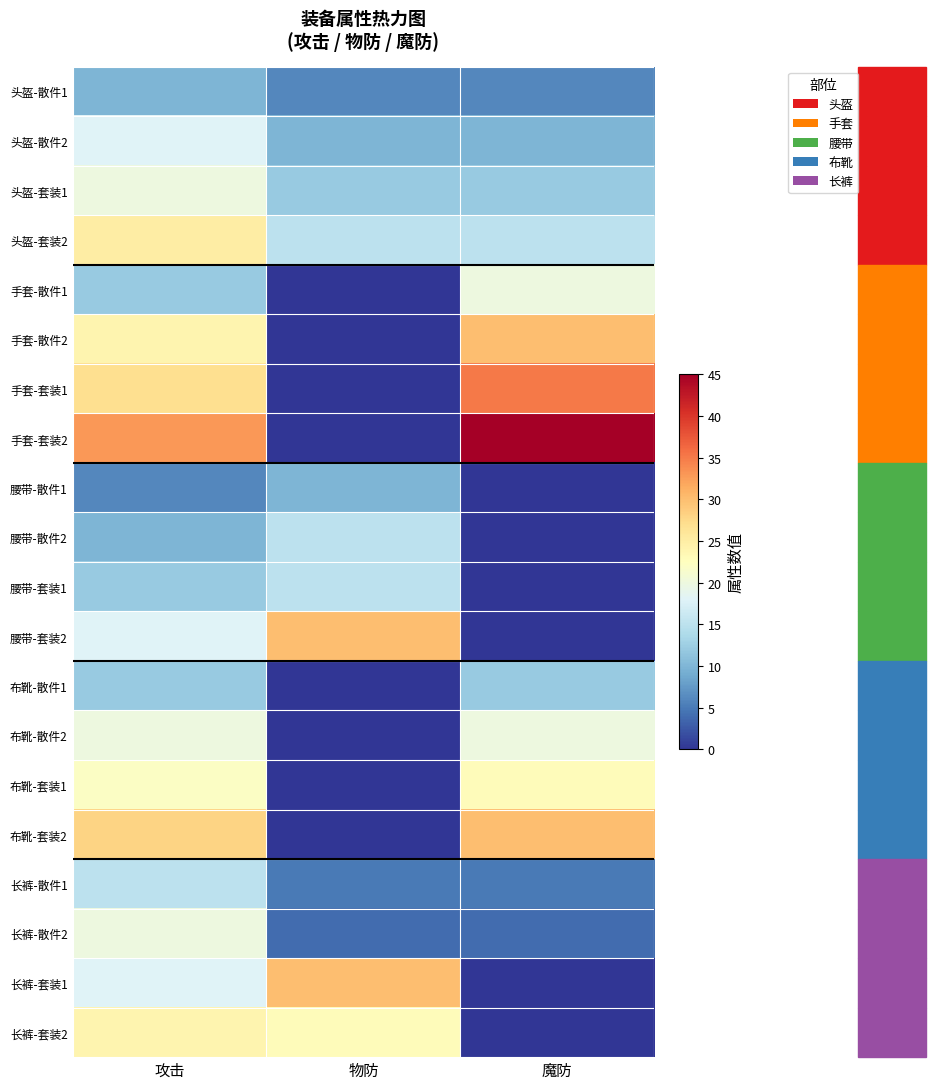

Reading left to right, list all the values displayed in this chart.

头盔-散件1: 攻击=10	物防=6	魔防=6
头盔-散件2: 攻击=18	物防=10	魔防=10
头盔-套装1: 攻击=20	物防=12	魔防=12
头盔-套装2: 攻击=25	物防=15	魔防=15
手套-散件1: 攻击=12	物防=0	魔防=20
手套-散件2: 攻击=24	物防=0	魔防=30
手套-套装1: 攻击=27	物防=0	魔防=35
手套-套装2: 攻击=33	物防=0	魔防=45
腰带-散件1: 攻击=6	物防=10	魔防=0
腰带-散件2: 攻击=10	物防=15	魔防=0
腰带-套装1: 攻击=12	物防=15	魔防=0
腰带-套装2: 攻击=18	物防=30	魔防=0
布靴-散件1: 攻击=12	物防=0	魔防=12
布靴-散件2: 攻击=20	物防=0	魔防=20
布靴-套装1: 攻击=22	物防=0	魔防=23
布靴-套装2: 攻击=28	物防=0	魔防=30
长裤-散件1: 攻击=15	物防=5	魔防=5
长裤-散件2: 攻击=20	物防=4	魔防=4
长裤-套装1: 攻击=18	物防=30	魔防=0
长裤-套装2: 攻击=24	物防=23	魔防=0